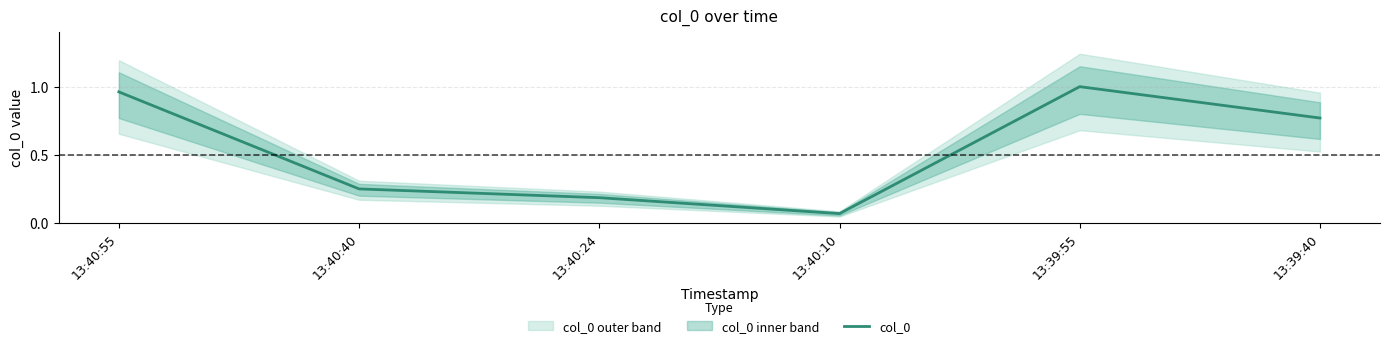

Where is the data nearest to the value 0?

13:40:10